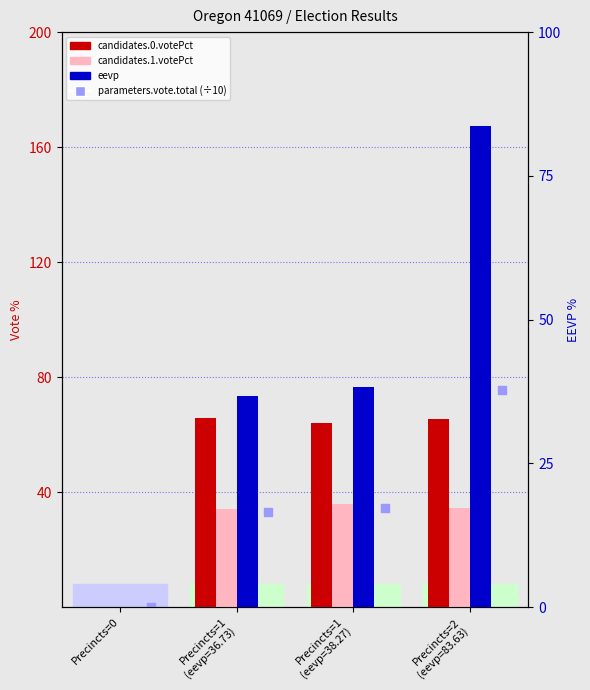

At which category is the sum across all series the highest?

Precincts=2
(eevp=83.63)